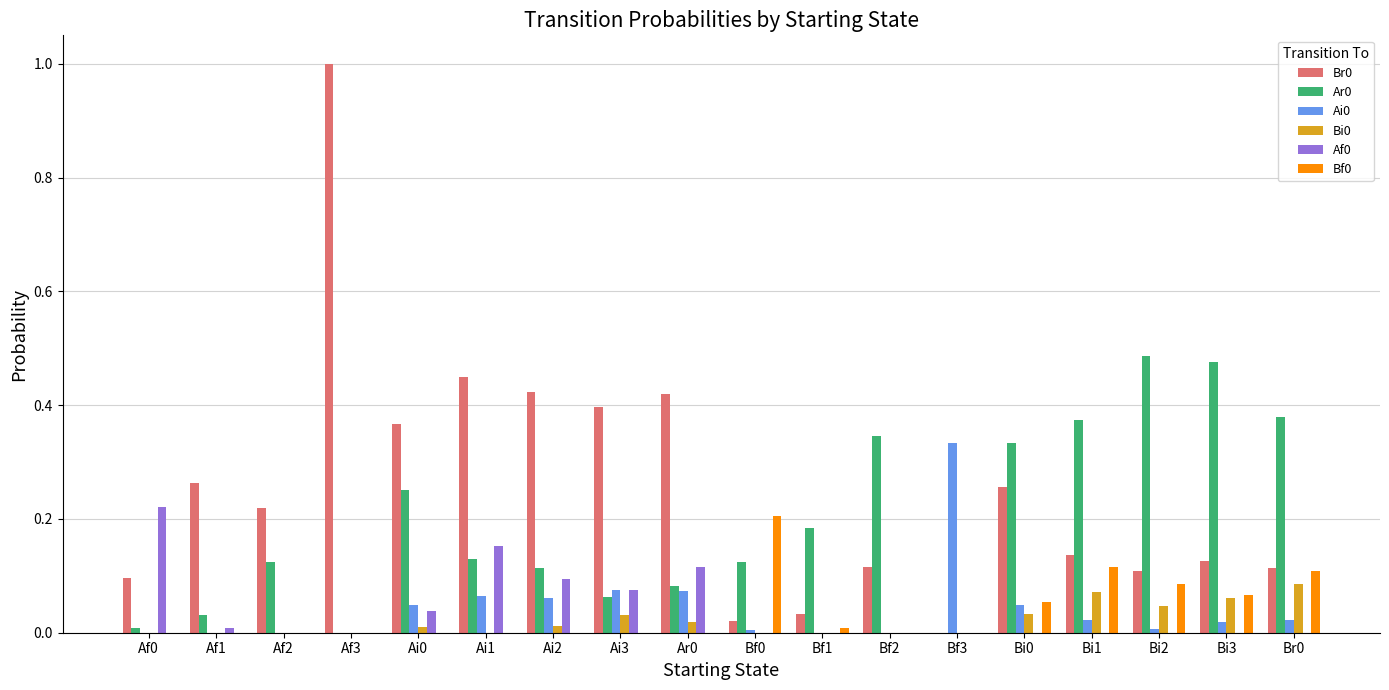

The Af0 series shows -0.1 at Af2. True or false?

False